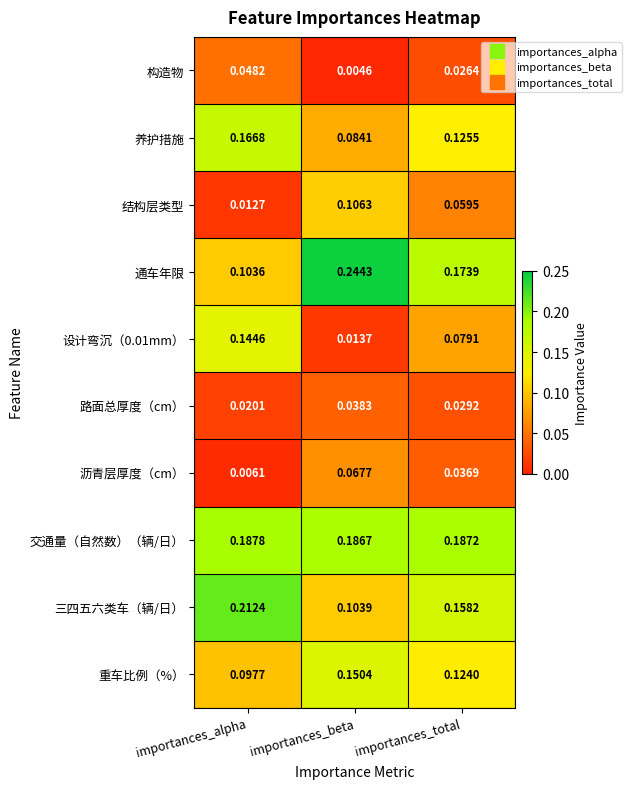

Where is 养护措施 nearest to the value 0?

importances_beta